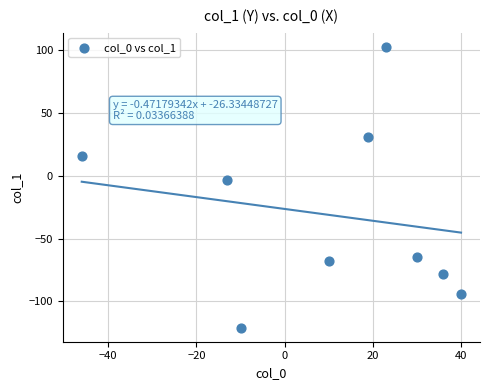

What is the range of X values (max minus min)?

86